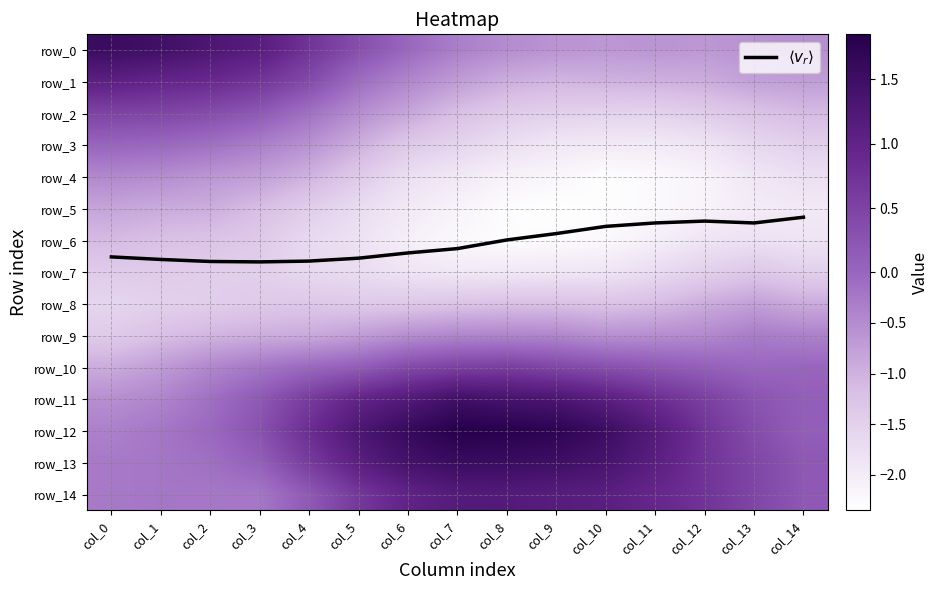

What is the highest value of the row_11 series?

1.5